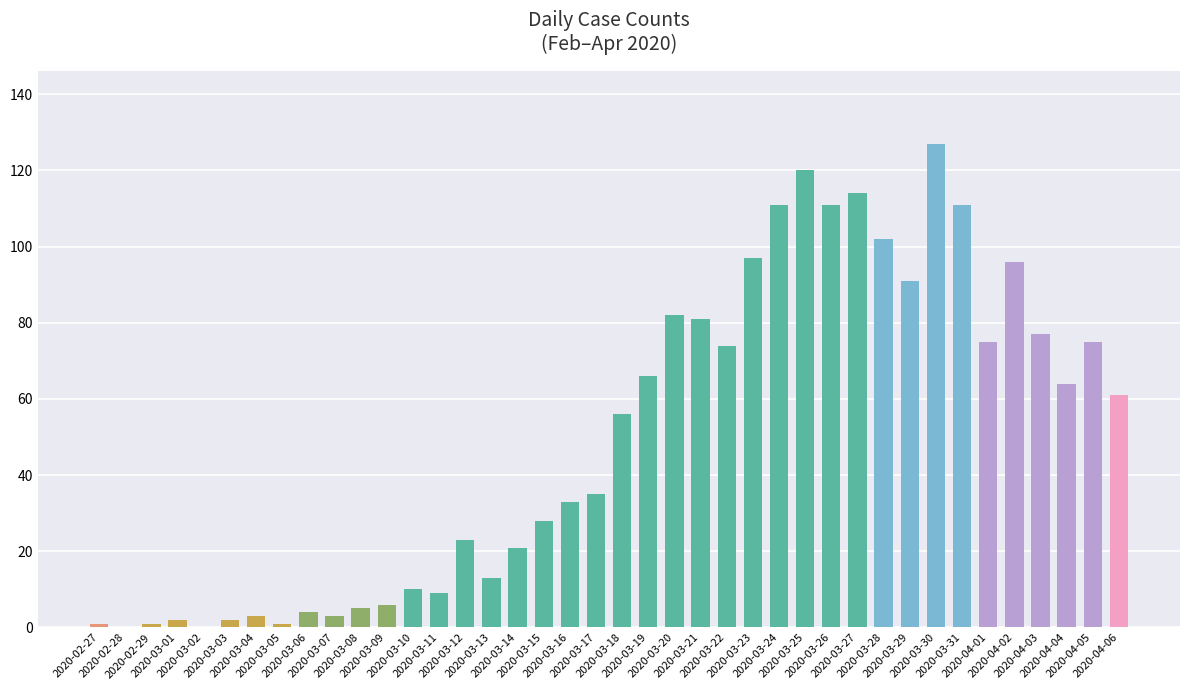

What is the sum of all values?

1991